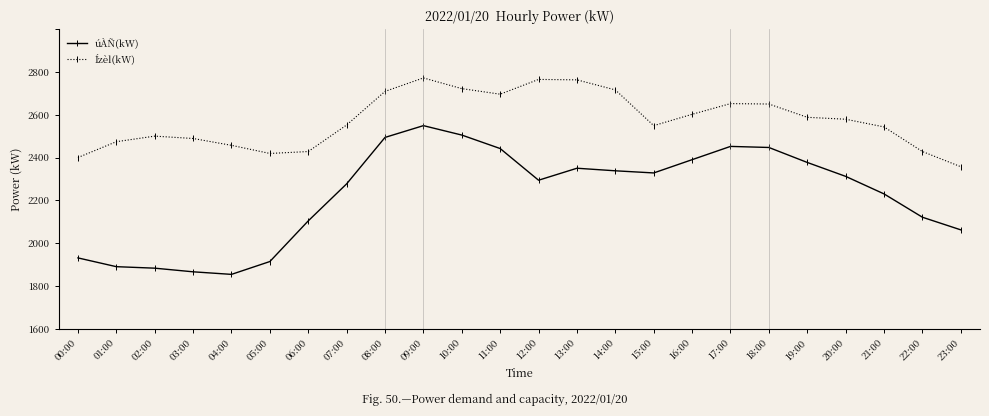

True or false: úÀÑ(kW) has a value of 2177 at 19:00.

True